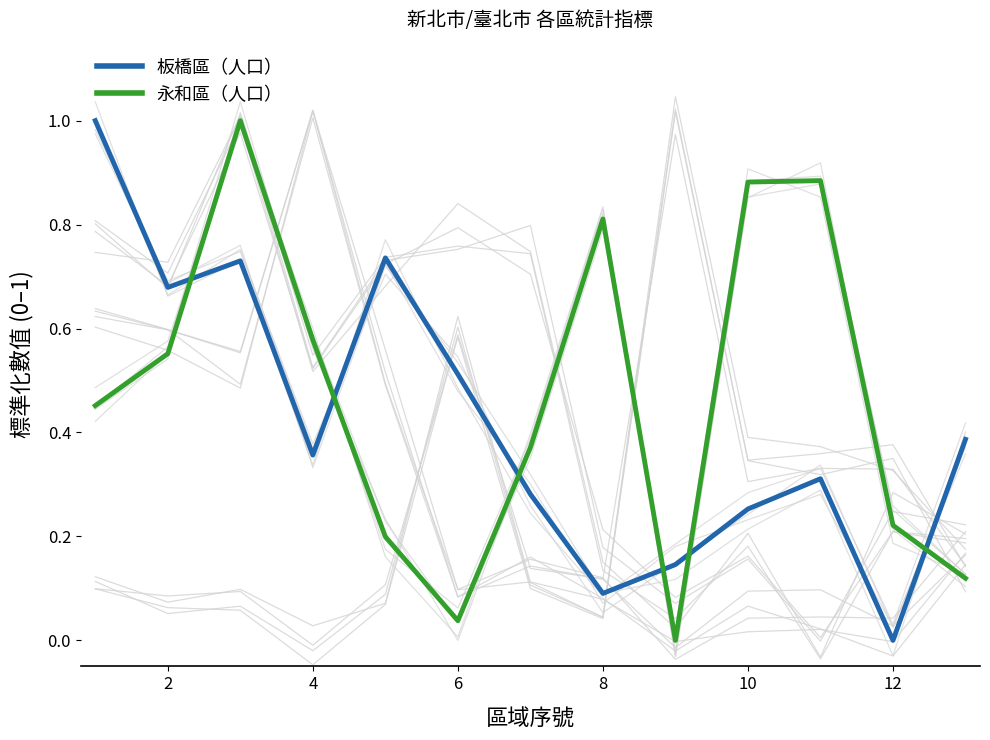

What is the maximum value for 板橋區（人口）?

1.0